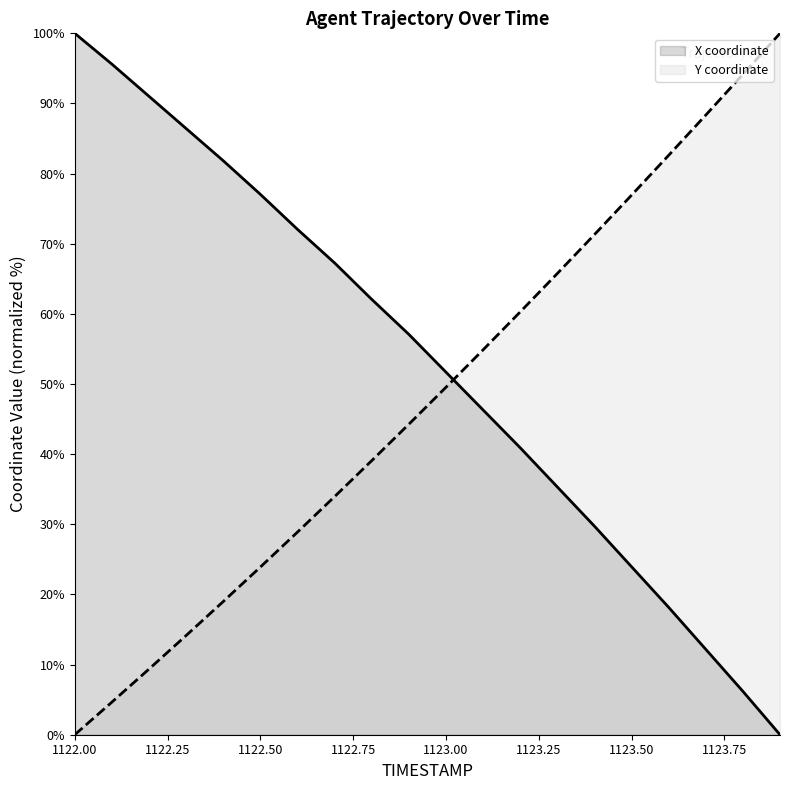

What is the difference between the maximum and minimum values in the Y coordinate series?

100.0